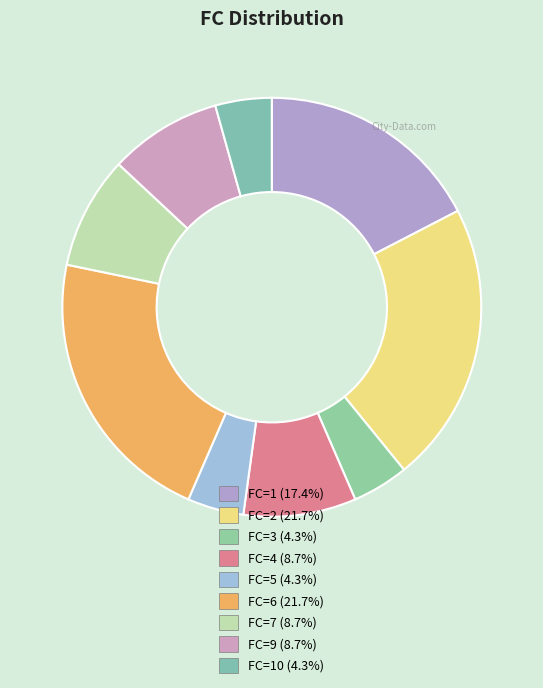

How many slices are in this pie chart?

9